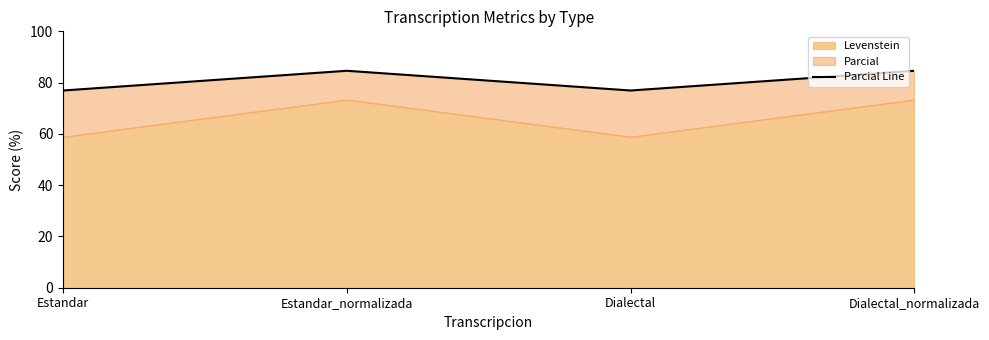

Between Dialectal_normalizada and Dialectal, which is larger?

Dialectal_normalizada